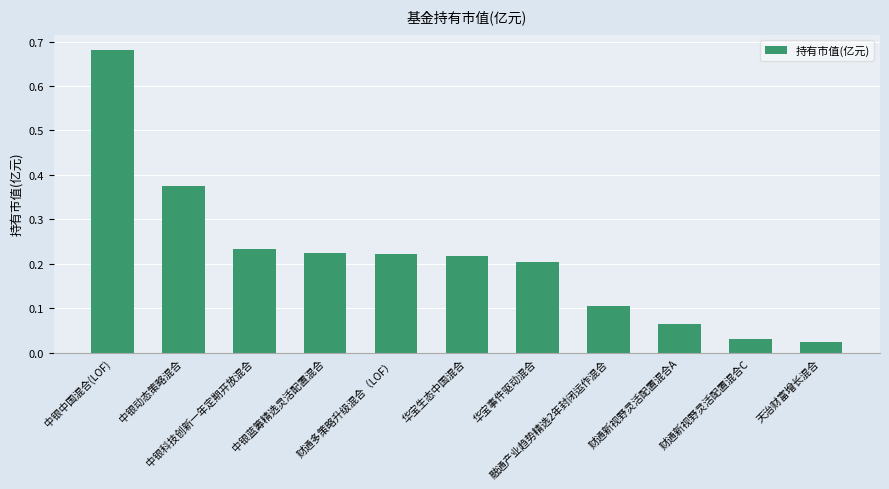

What is the sum of all values?

2.4